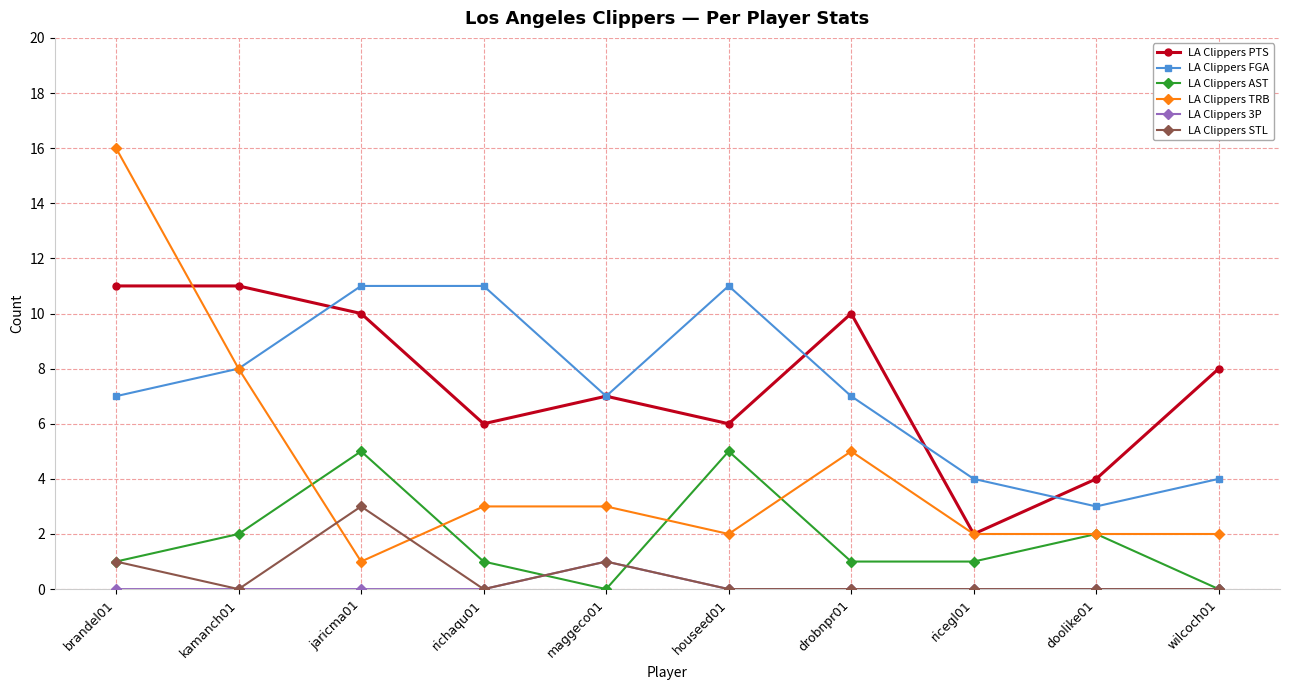

What position from the right is drobnpr01?

4